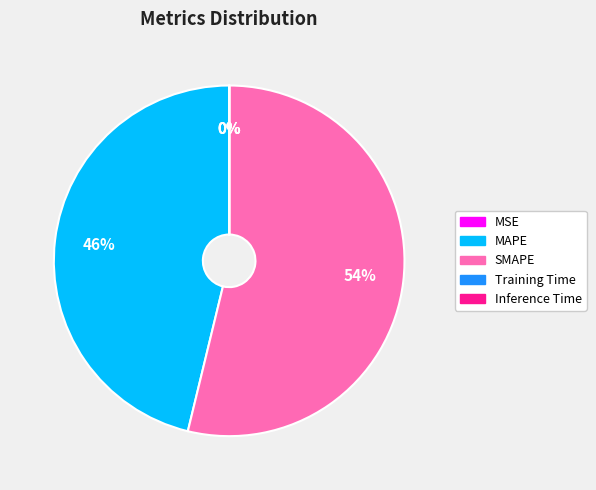

Is SMAPE the majority of the pie?

Yes